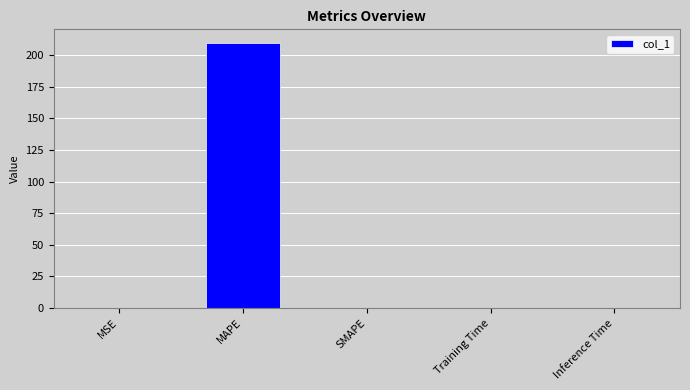

What is the sum of all values?

210.0